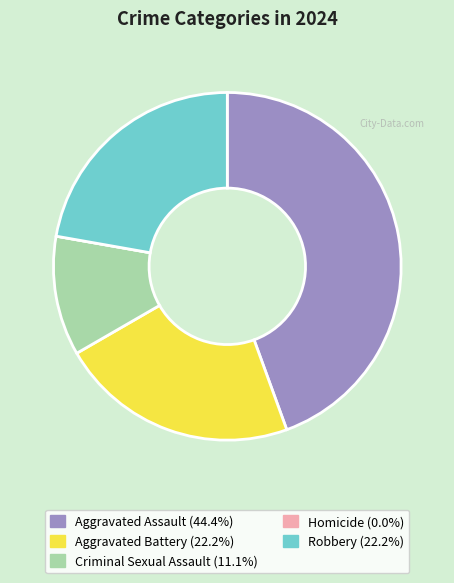

Does Robbery represent more than half of the total?

No